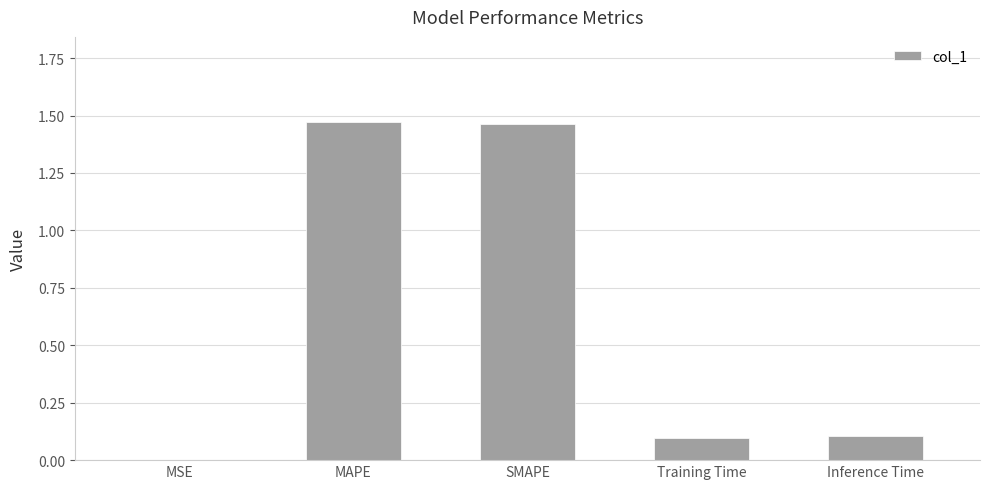

The chart shows a value of 0.1 at Inference Time. True or false?

True